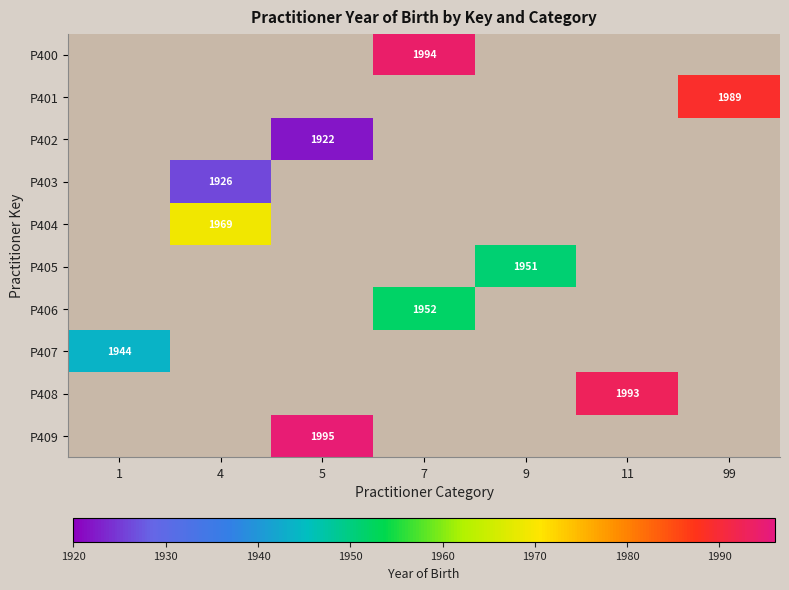

True or false: P404 has a value of 1070 at 4.

False